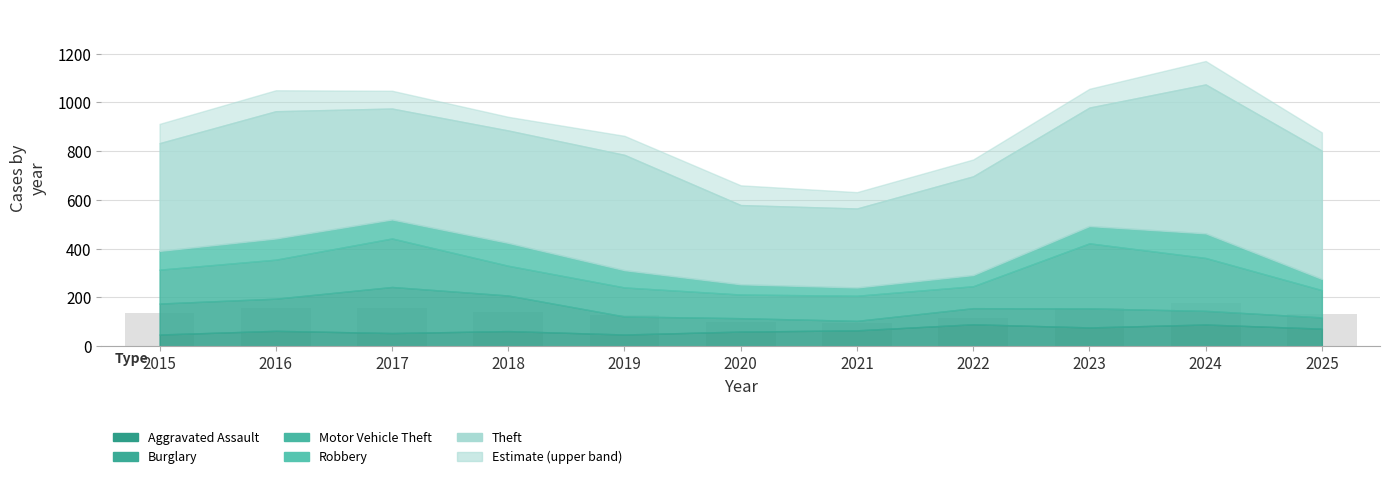

How many distinct data groups are displayed?

1